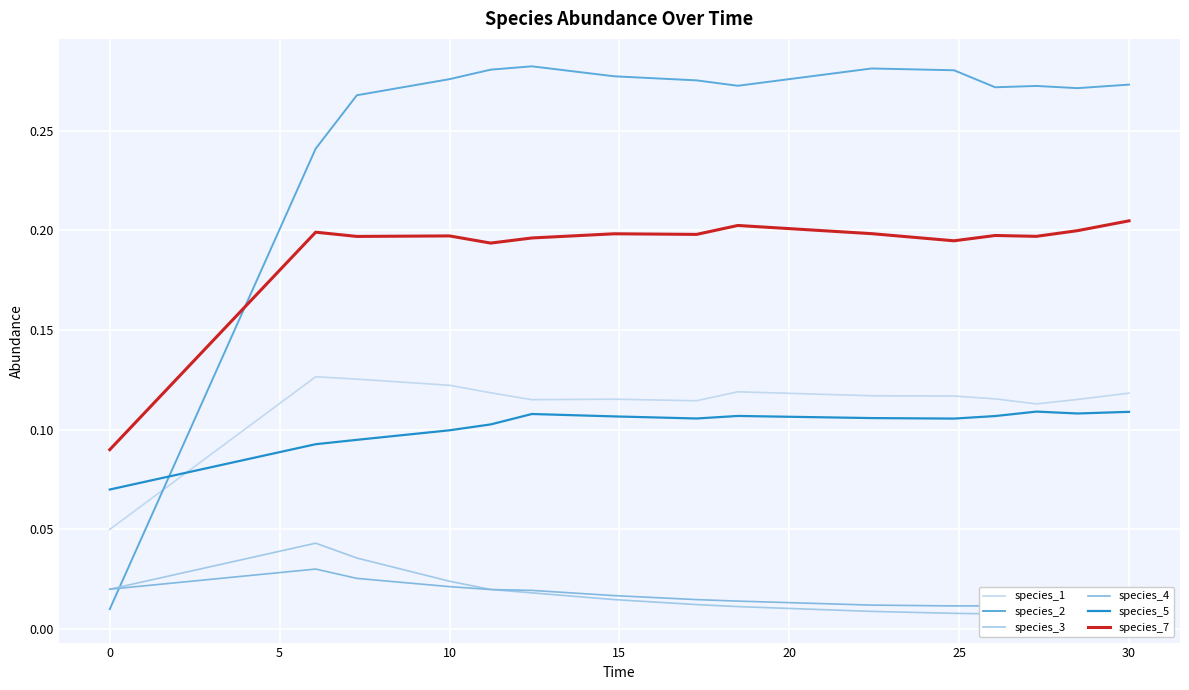

Reading left to right, what are all the values shown in this chart?

species_1: 0.1	0.1	0.1	0.1	0.1	0.1	0.1	0.1	0.1	0.1	0.1	0.1	0.1	0.1	0.1
species_2: 0.0	0.2	0.3	0.3	0.3	0.3	0.3	0.3	0.3	0.3	0.3	0.3	0.3	0.3	0.3
species_3: 0.0	0.0	0.0	0.0	0.0	0.0	0.0	0.0	0.0	0.0	0.0	0.0	0.0	0.0	0.0
species_4: 0.0	0.0	0.0	0.0	0.0	0.0	0.0	0.0	0.0	0.0	0.0	0.0	0.0	0.0	0.0
species_5: 0.1	0.1	0.1	0.1	0.1	0.1	0.1	0.1	0.1	0.1	0.1	0.1	0.1	0.1	0.1
species_7: 0.1	0.2	0.2	0.2	0.2	0.2	0.2	0.2	0.2	0.2	0.2	0.2	0.2	0.2	0.2